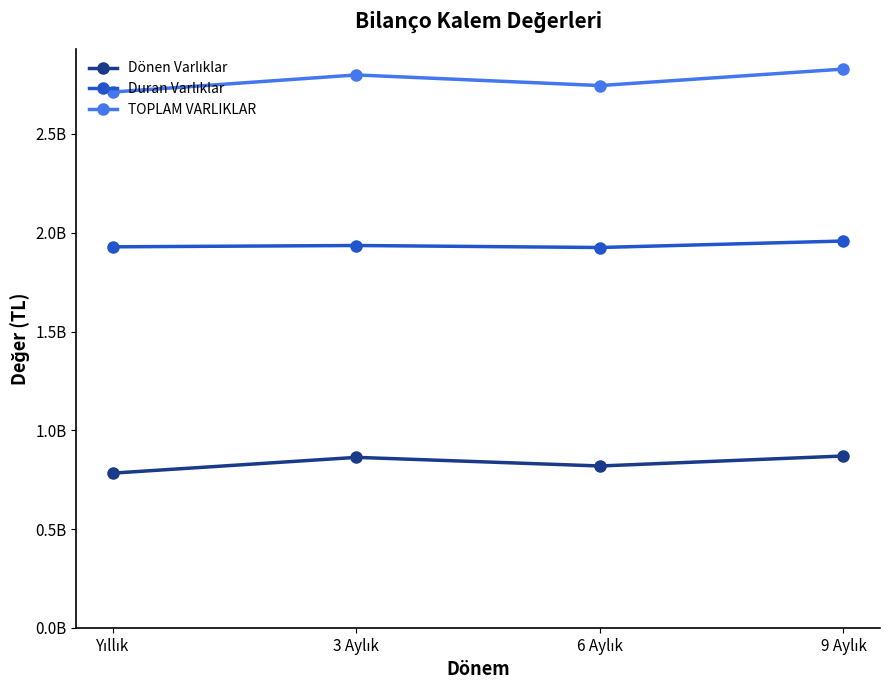

List the labels in order of TOPLAM VARLIKLAR value, smallest first.

Yıllık, 6 Aylık, 3 Aylık, 9 Aylık